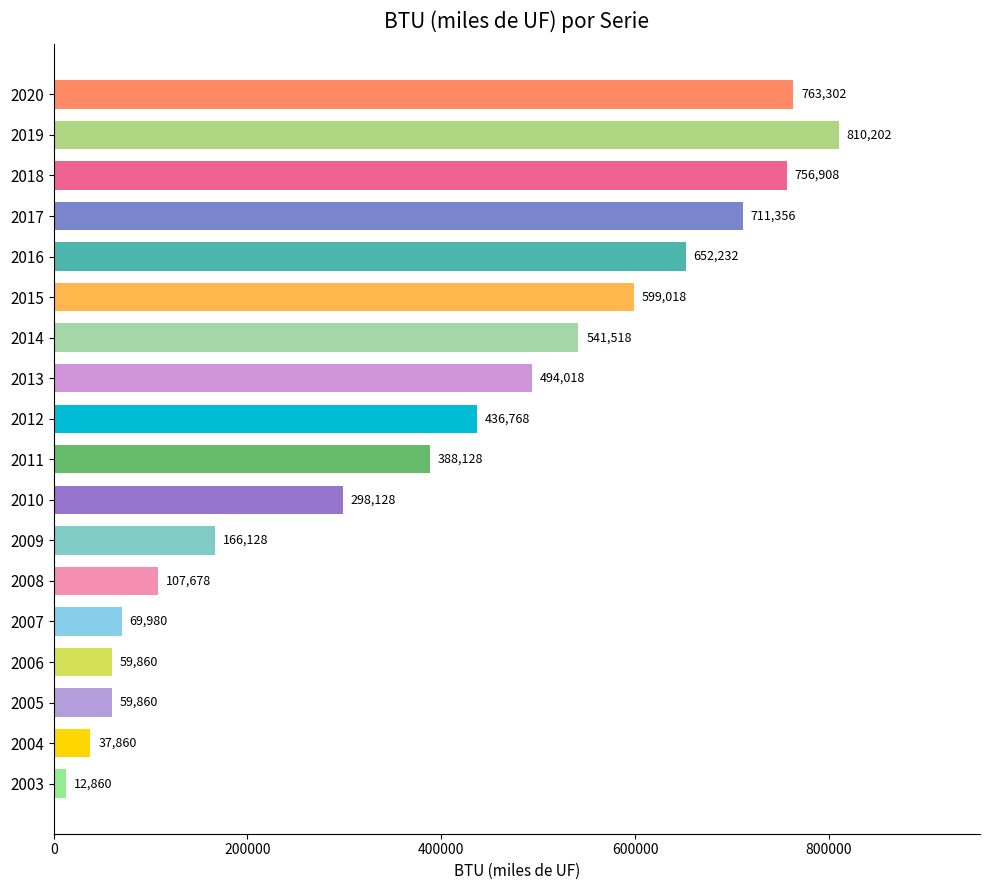

What is the ratio of the value at 2013 to the value at 2019?

0.6